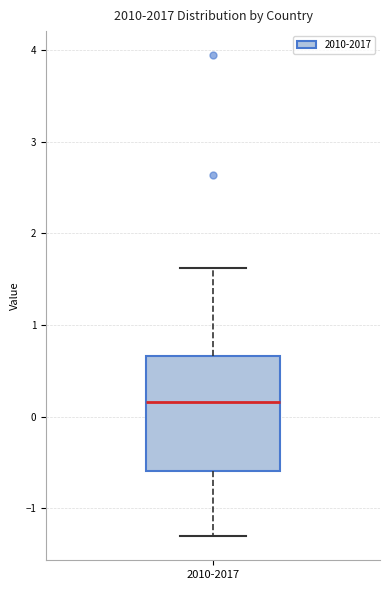

Read this box plot against the y-axis: the position of the median line, the range covered by the box, and the ends of both whiskers. The values are not printed on the chart, so give them approximately, as read against the axis.

median 0.2, box -0.6 to 0.7, whiskers -1.3 to 1.6